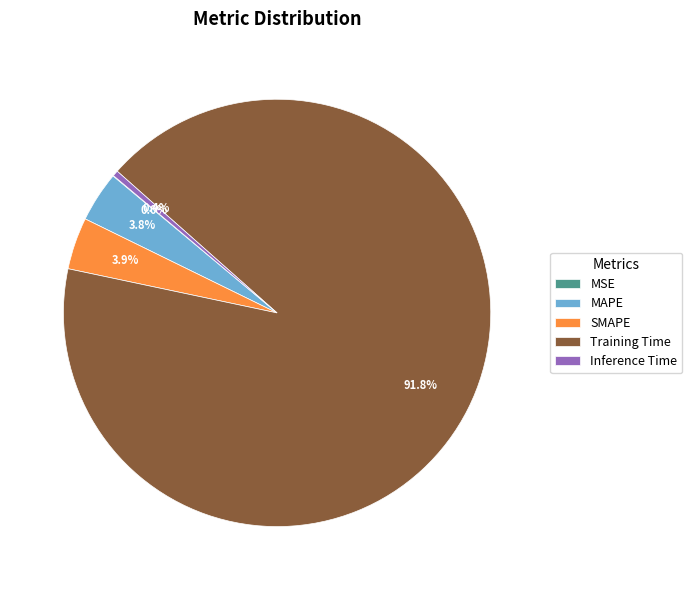

Which slice is the largest?

Training Time